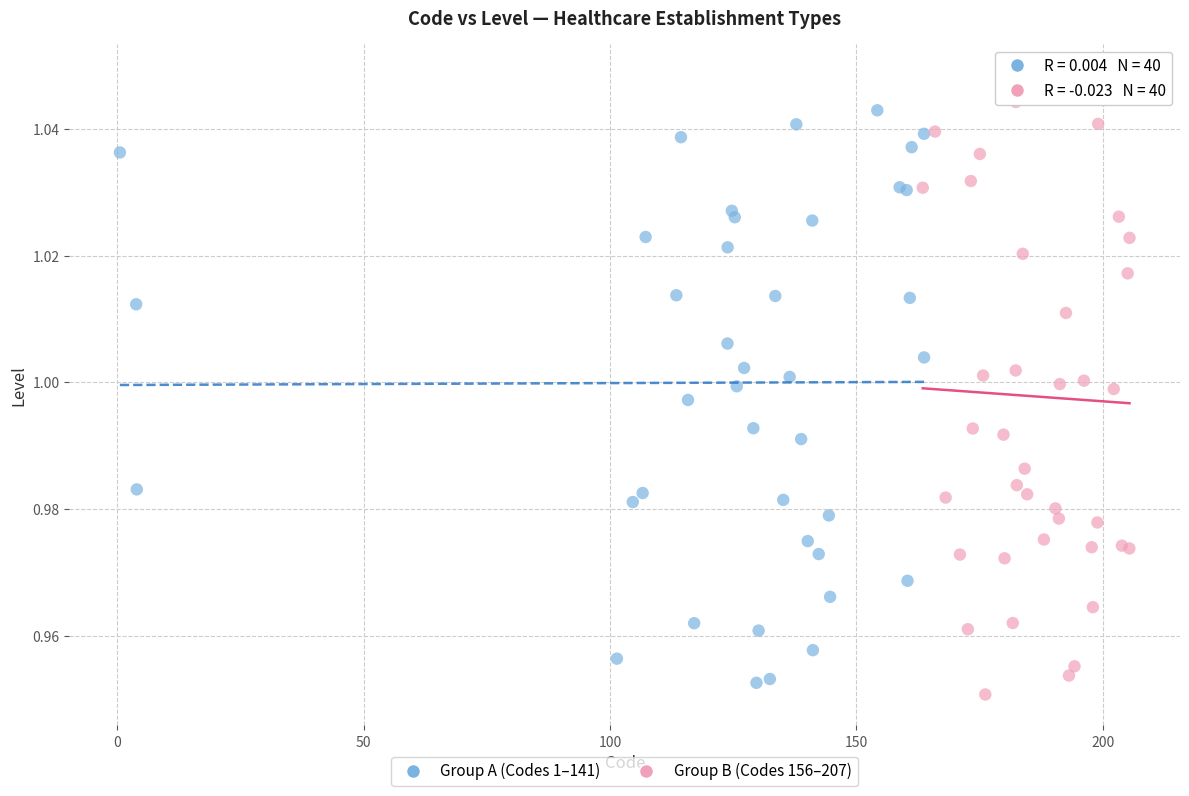

Which series contains the highest Y value?

Group B (Codes 156–207)